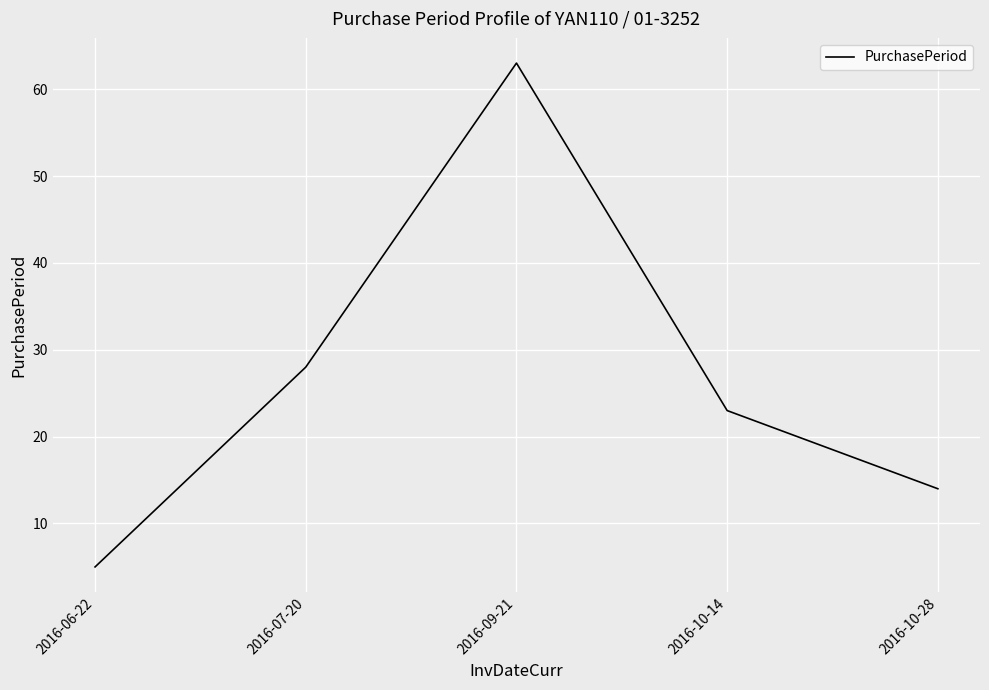

Rank the categories by value from lowest to highest.

2016-06-22, 2016-10-28, 2016-10-14, 2016-07-20, 2016-09-21